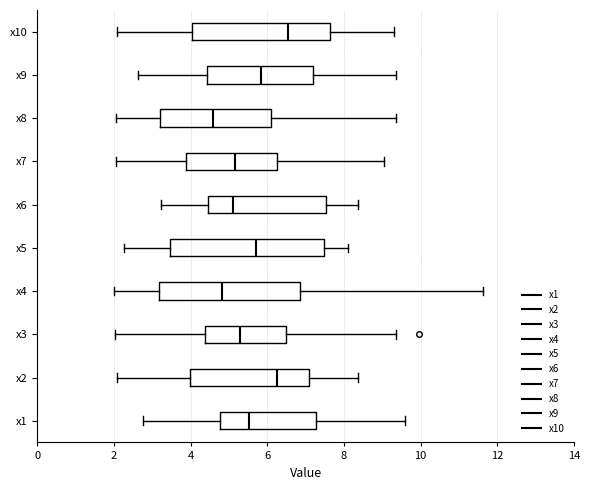

Reading bottom to top, read every box against the x-axis: the position of its median line, the range the box covers, and the ends of its whiskers. The values are not printed on the chart, so give them approximately, as read against the axis.

x1: median 5.6, box 4.8 to 7.2, whiskers 2.8 to 9.6
x2: median 6.2, box 4.0 to 7.0, whiskers 2.0 to 8.4
x3: median 5.2, box 4.4 to 6.4, whiskers 2.0 to 9.4
x4: median 4.8, box 3.2 to 6.8, whiskers 2.0 to 11.6
x5: median 5.8, box 3.4 to 7.4, whiskers 2.2 to 8.2
x6: median 5.2, box 4.4 to 7.6, whiskers 3.2 to 8.4
x7: median 5.2, box 3.8 to 6.2, whiskers 2.0 to 9.0
x8: median 4.6, box 3.2 to 6.2, whiskers 2.0 to 9.4
x9: median 5.8, box 4.4 to 7.2, whiskers 2.6 to 9.4
x10: median 6.6, box 4.0 to 7.6, whiskers 2.0 to 9.4